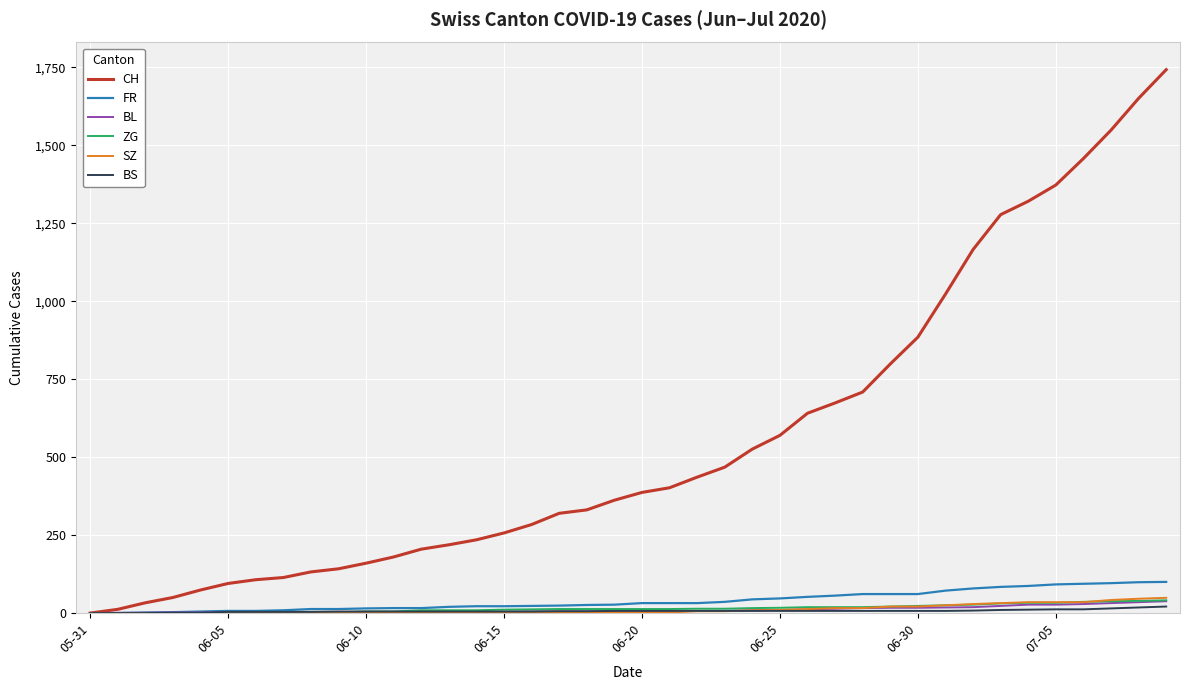

Which series has the largest total across all categories?

CH